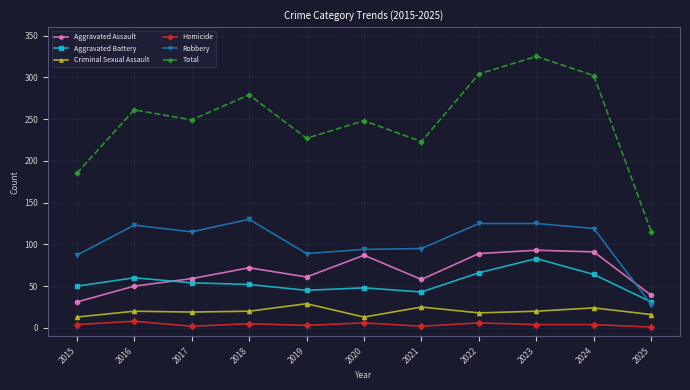

Which series changed the most between 2019 and 2020?

Aggravated Assault